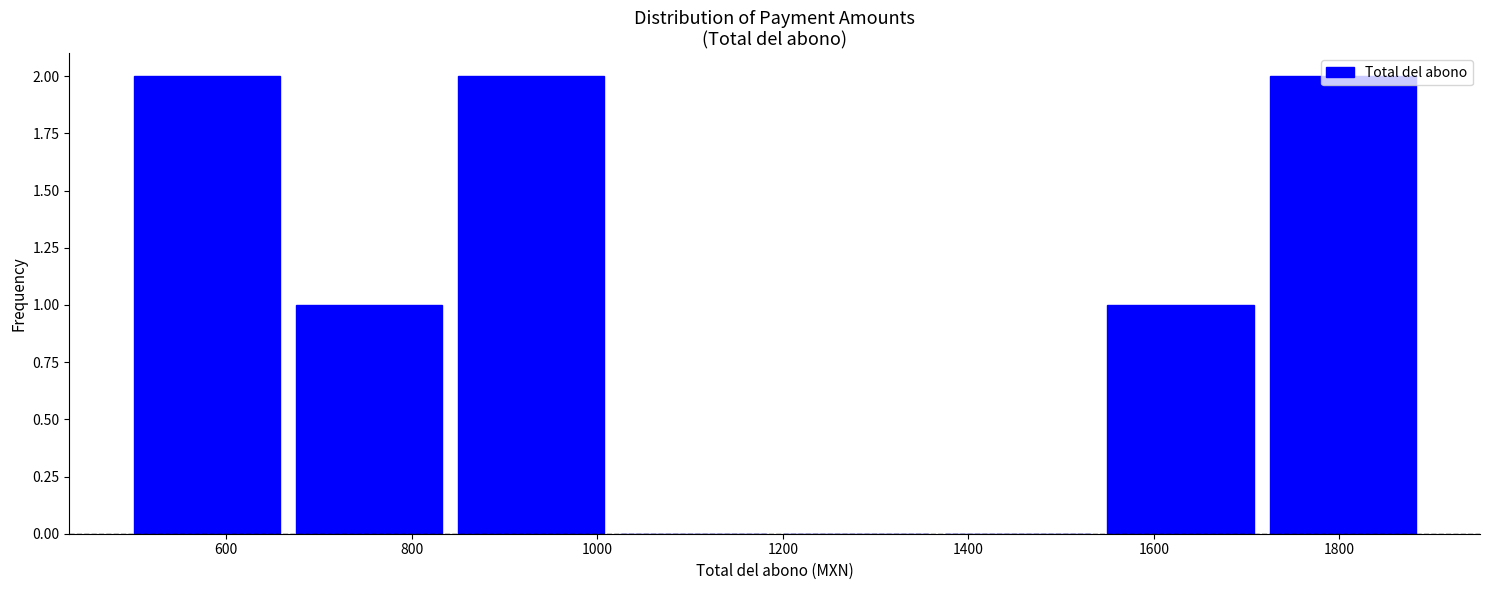

Reading left to right, transcribe this chart: for each bar, give the range it covers on the x-axis and its height. Neither the bar edges nor the heights are printed on the chart, so give them approximately, as read against the axes.

500 to 675: 2
675 to 850: 1
850 to 1025: 2
1025 to 1200: 0
1200 to 1375: 0
1375 to 1550: 0
1550 to 1725: 1
1725 to 1900: 2